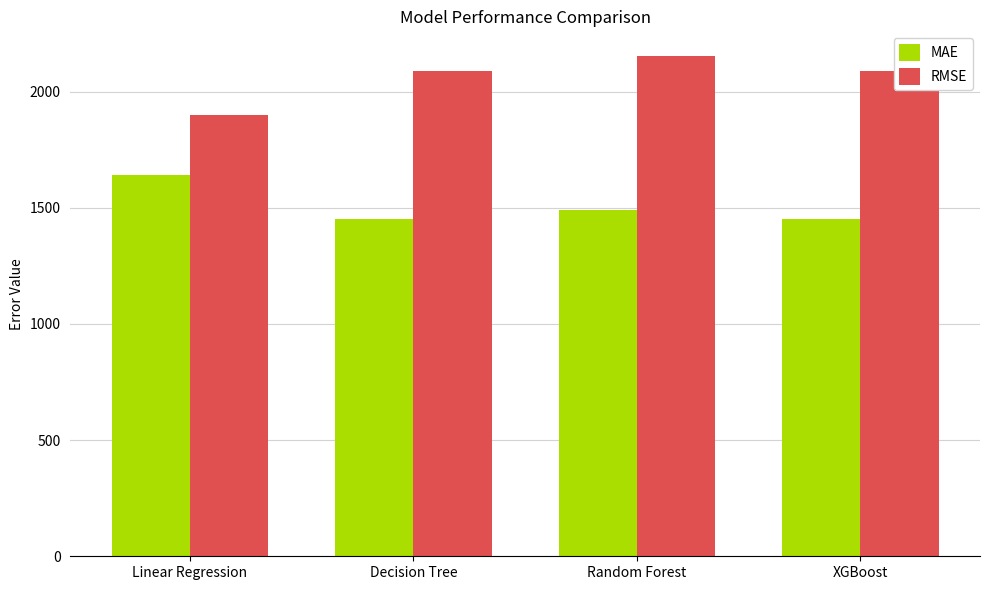

Reading left to right, extract all data points from this chart.

MAE: Linear Regression=1643.2	Decision Tree=1451.6	Random Forest=1492.0	XGBoost=1451.6
RMSE: Linear Regression=1900.1	Decision Tree=2087.2	Random Forest=2152.1	XGBoost=2087.2